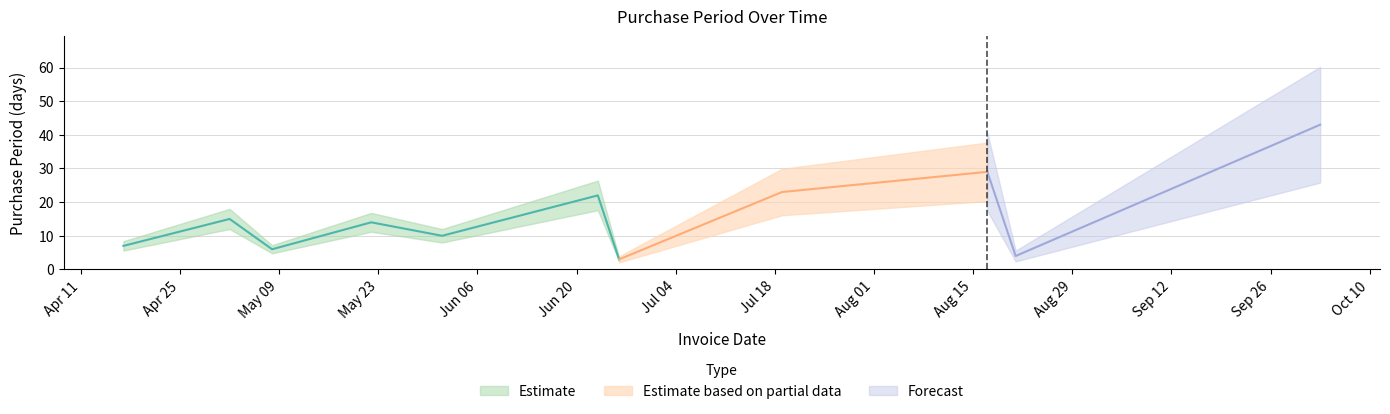

The value at 2017-05-02 is 21. True or false?

False